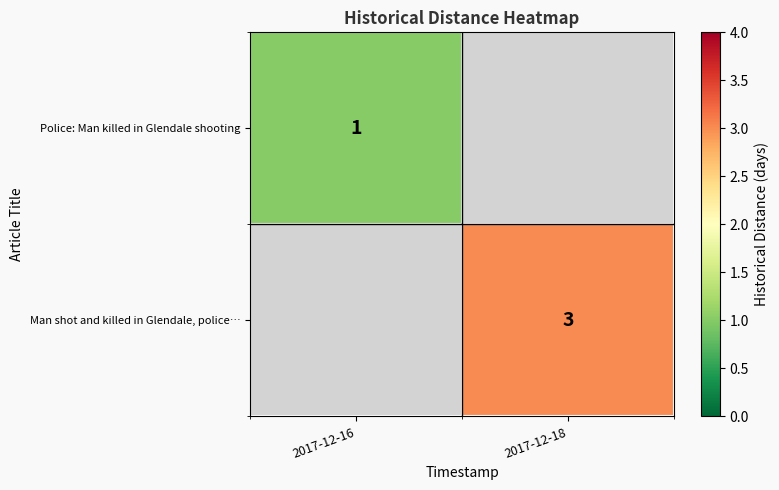

Is it true that Man shot and killed in Glendale, police… equals 3 at 2017-12-18?

True